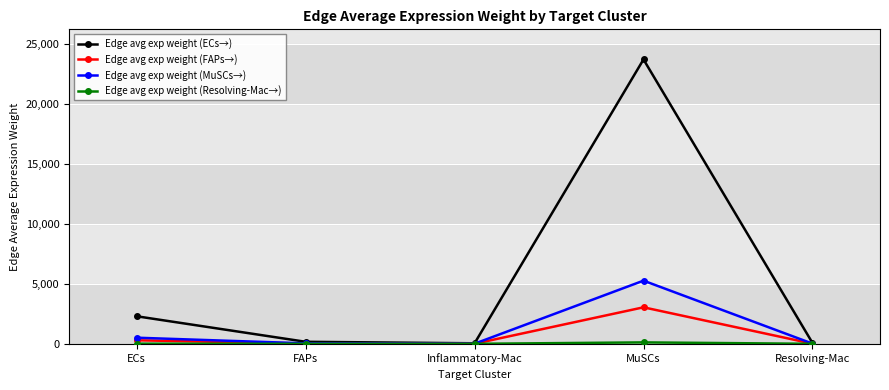

Is it true that Edge avg exp weight (ECs→) equals 40846.0 at MuSCs?

False